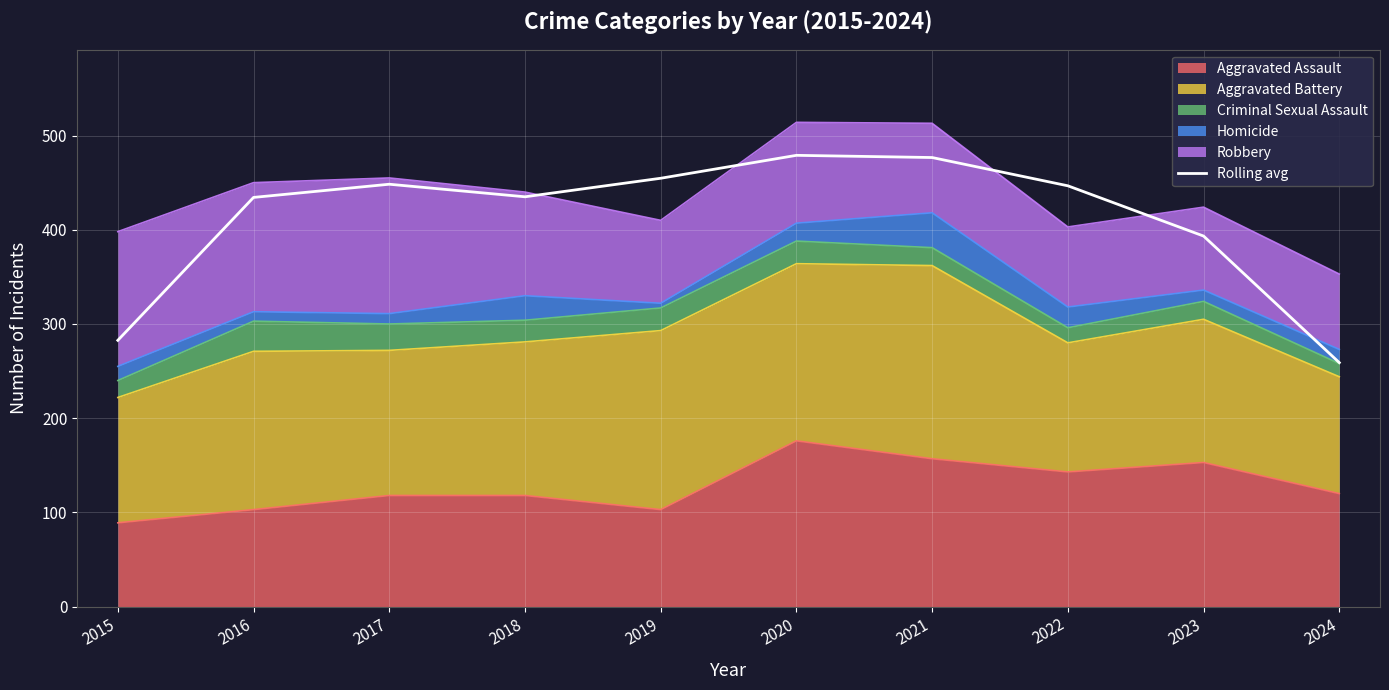

Rank the categories by value from lowest to highest.

2024, 2015, 2023, 2016, 2018, 2022, 2017, 2019, 2021, 2020